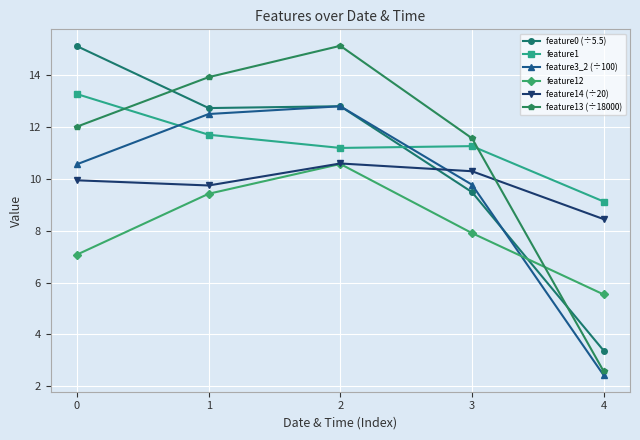

What is the difference between the highest and lowest values at 3?

3.7